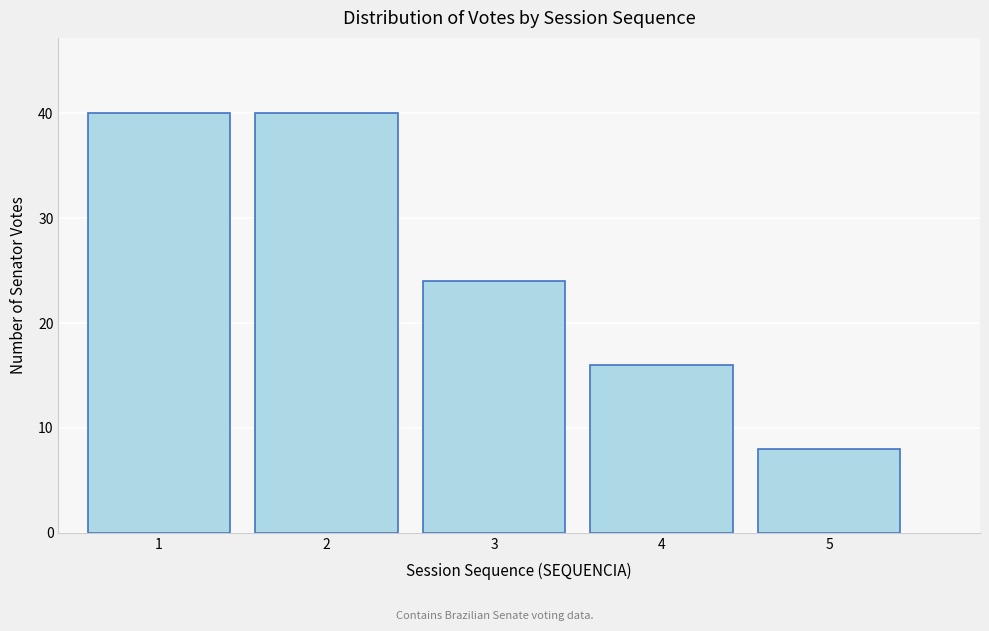

Reading right to left, extract all data points from this chart.

8	16	24	40	40